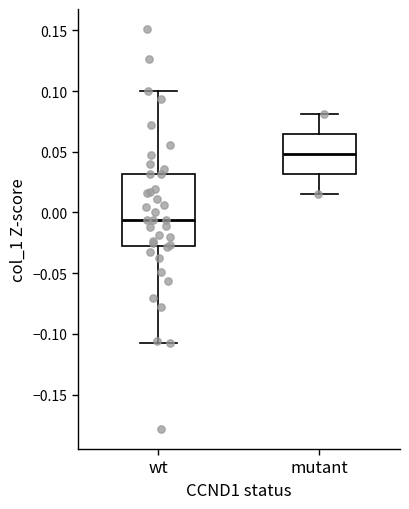

Reading left to right, read every box against the y-axis: the position of its median line, the range the box covers, and the ends of its whiskers. The values are not printed on the chart, so give them approximately, as read against the axis.

wt: median -0.005, box -0.030 to 0.030, whiskers -0.110 to 0.100
mutant: median 0.050, box 0.030 to 0.065, whiskers 0.015 to 0.080